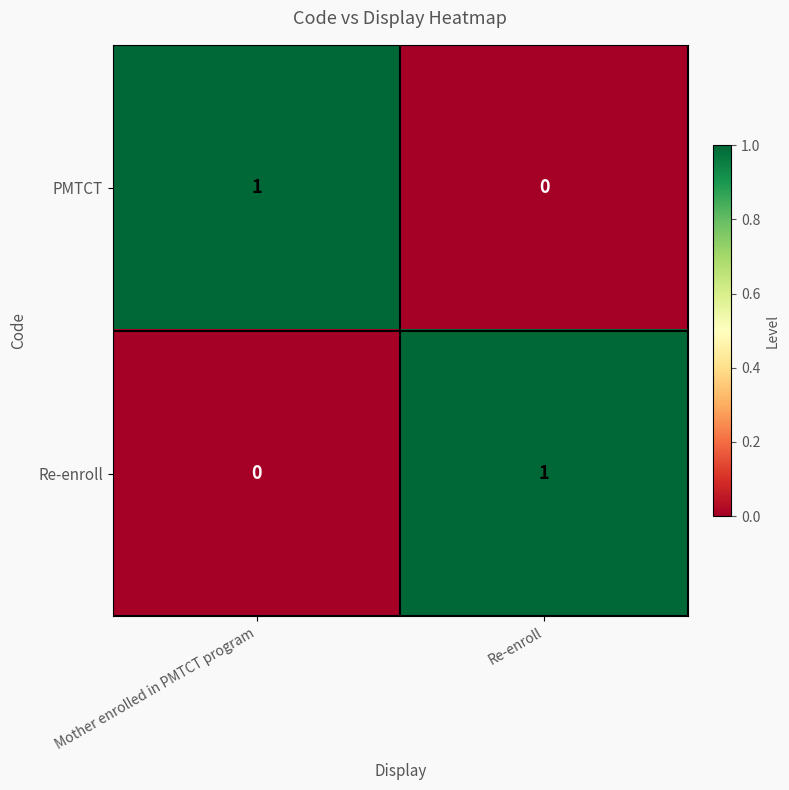

At Re-enroll, list the series in order from largest to smallest.

Re-enroll, PMTCT